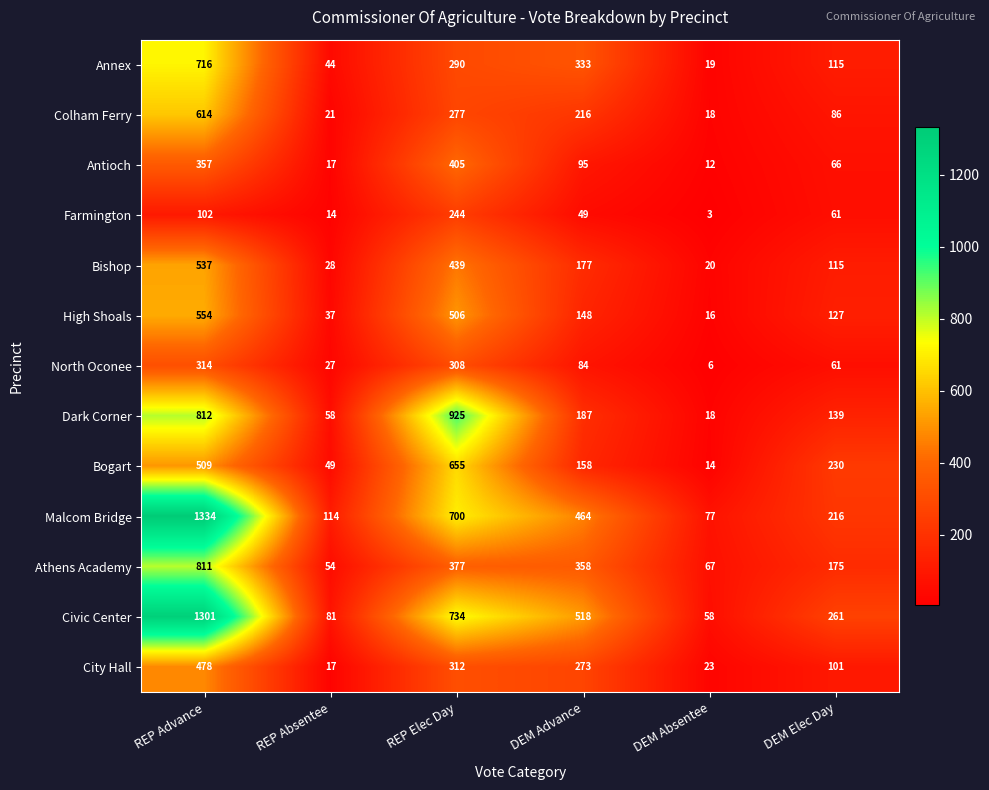

At which label does Civic Center reach its peak?

REP Advance